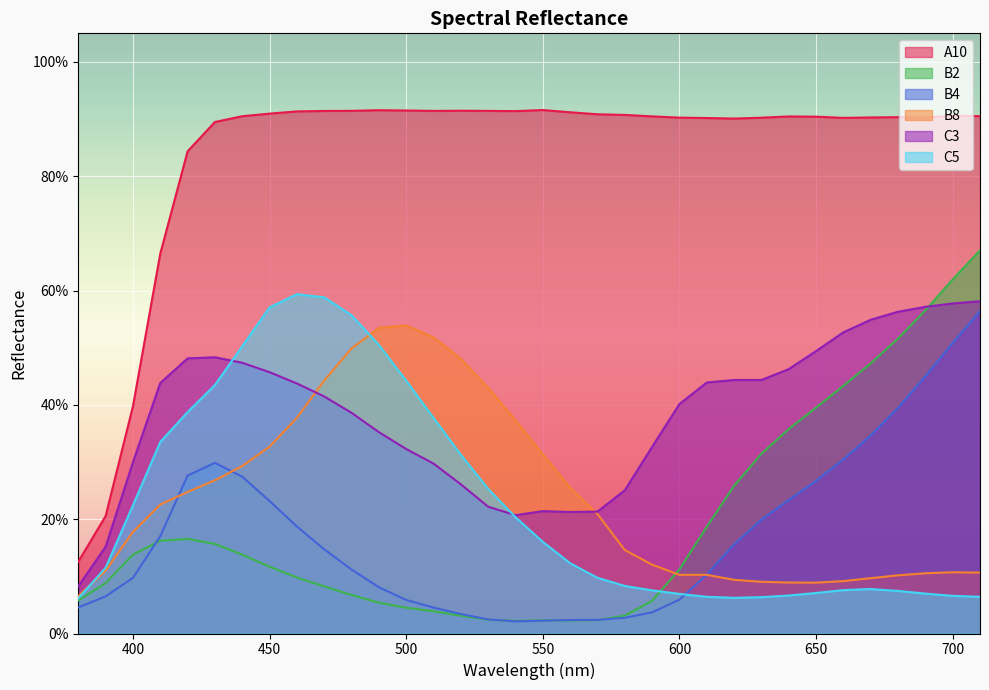

Is the value of A10 at 400 greater than the value of C5 at 580?

Yes